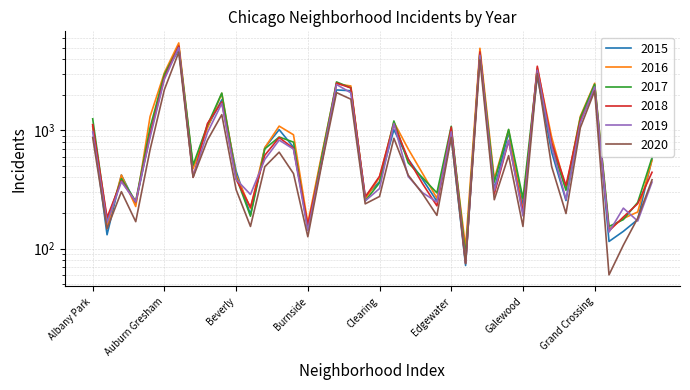

At which label does 2016 reach its minimum?

Edison Park